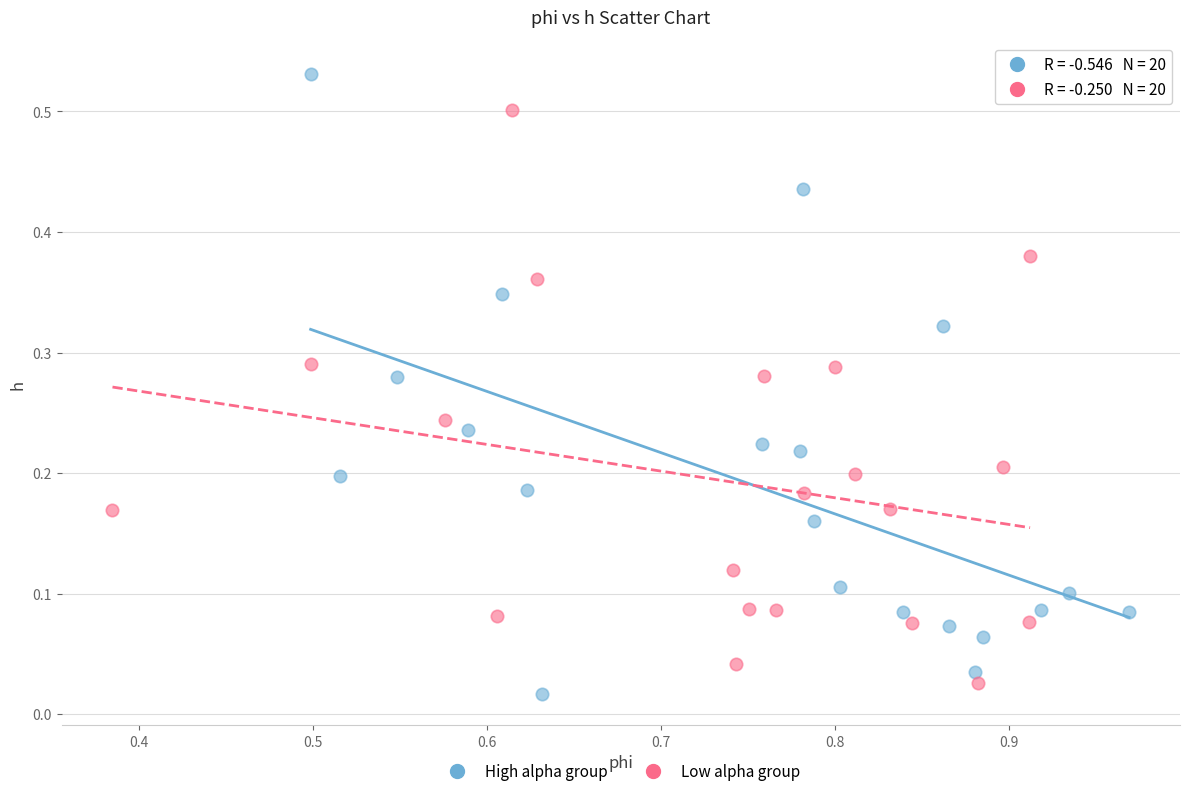

Which series reaches the maximum Y coordinate?

High alpha group